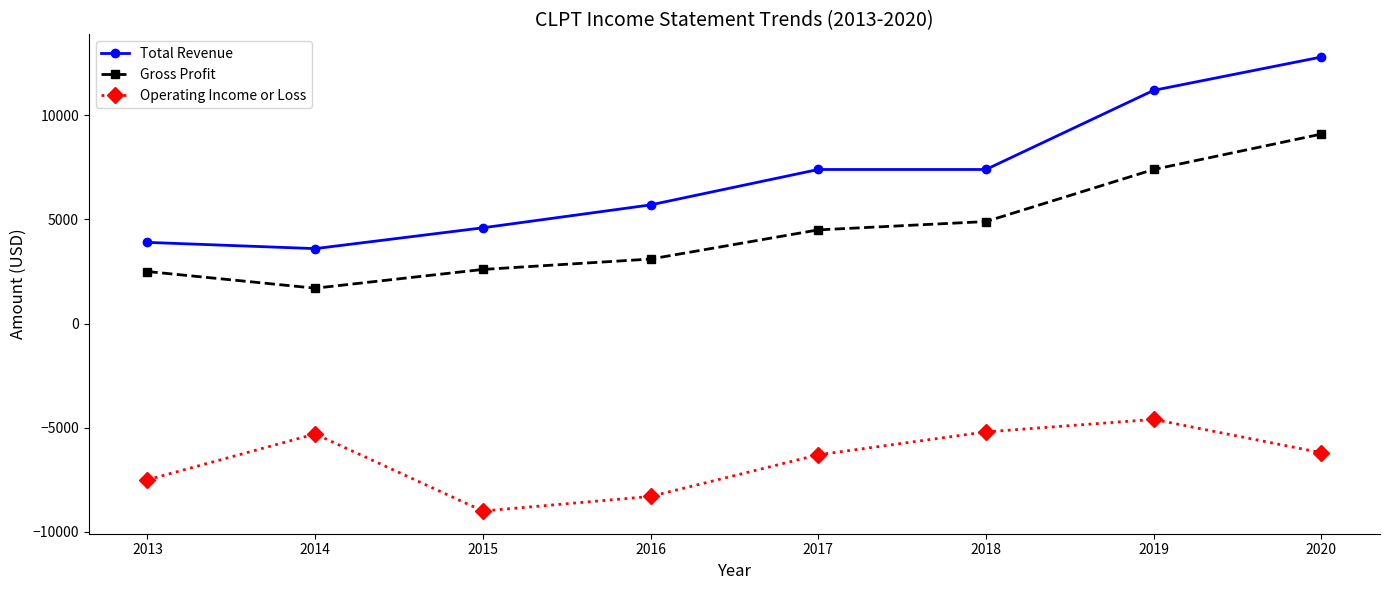

Which series has the widest spread of values?

Total Revenue